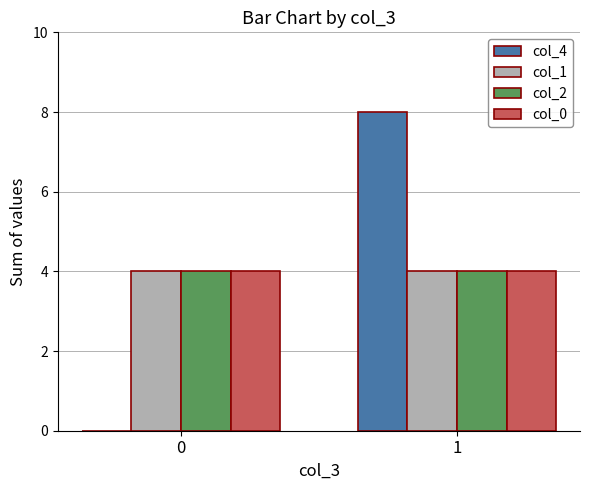

What is the approximate value of col_2 at 1?

4